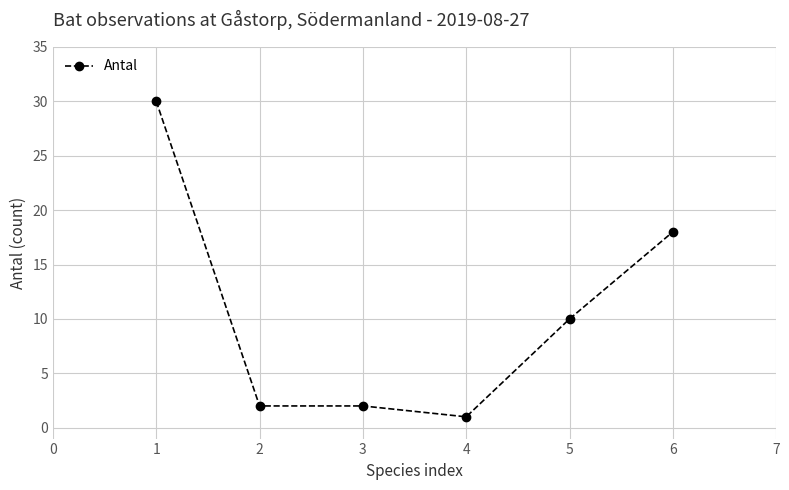

True or false: the data has more than 1 interior local peaks.

False